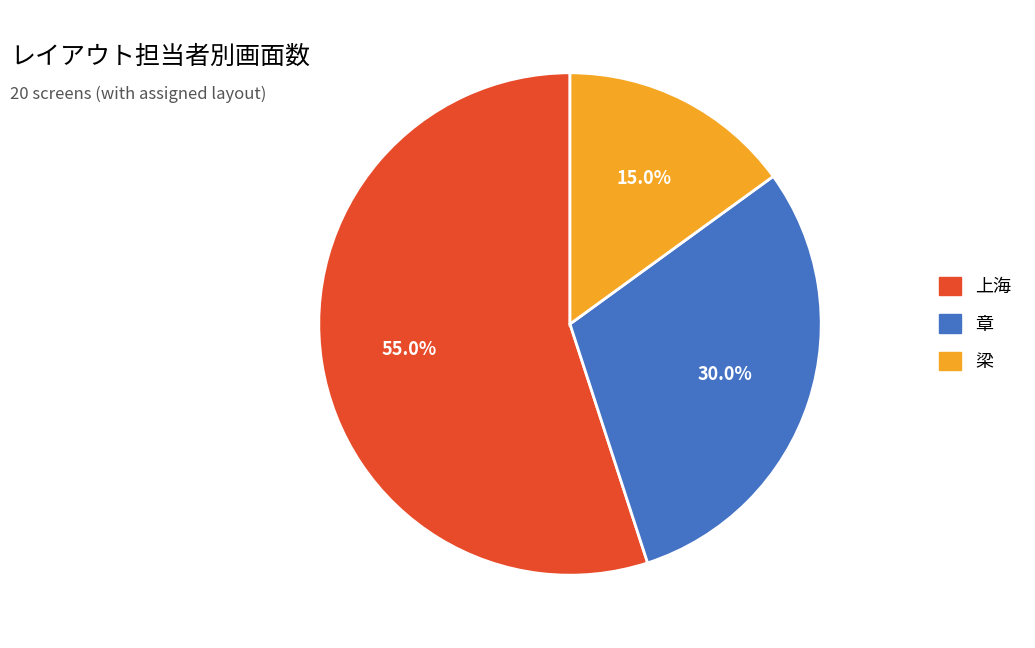

How much of the chart is everything except 上海?

45.0%